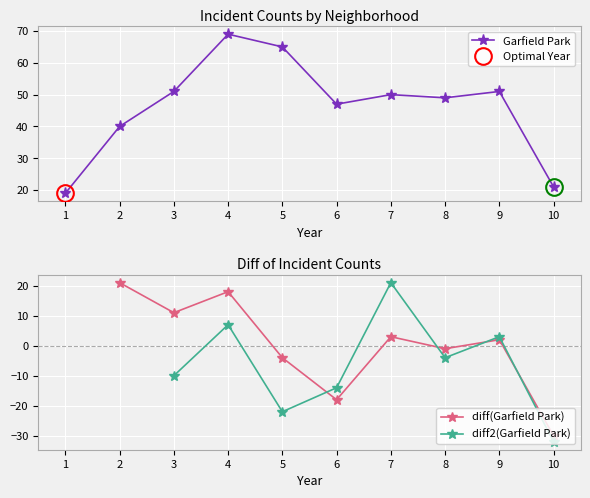

What is the lowest value of the Garfield Park series?

19